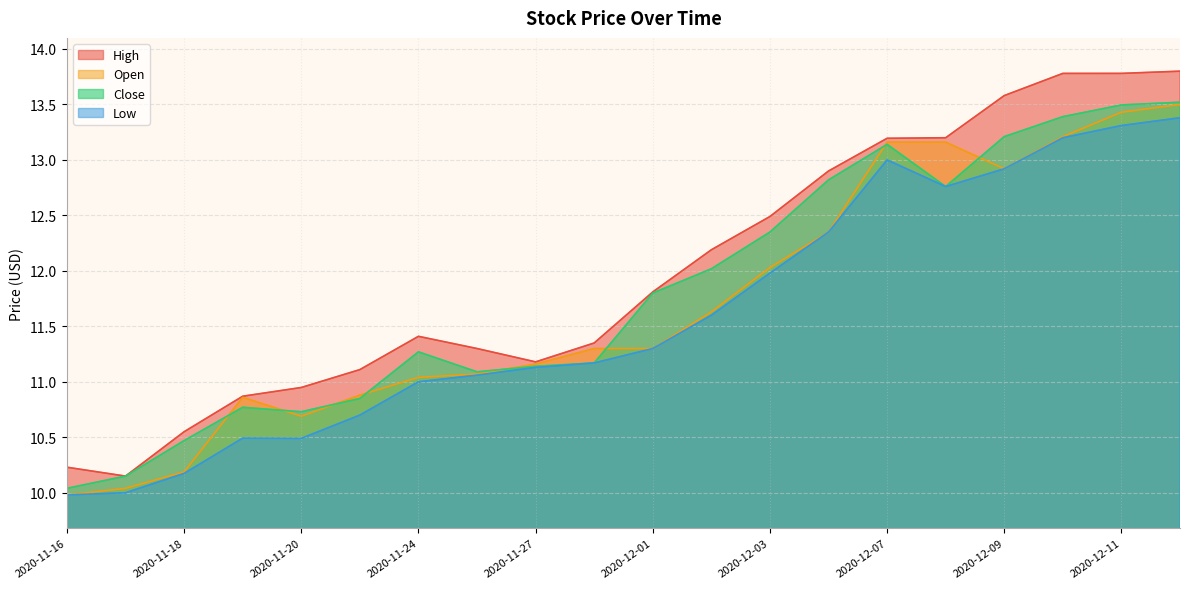

How many lines are shown in the chart?

4